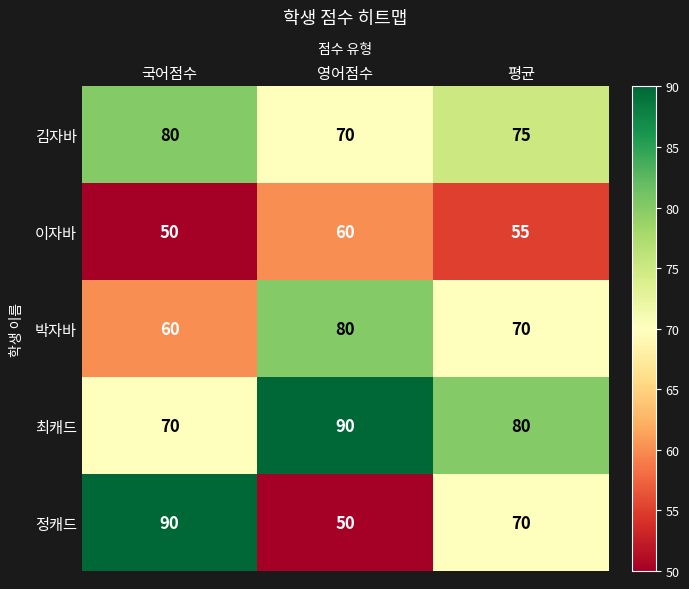

The 이자바 series shows 92 at 영어점수. True or false?

False